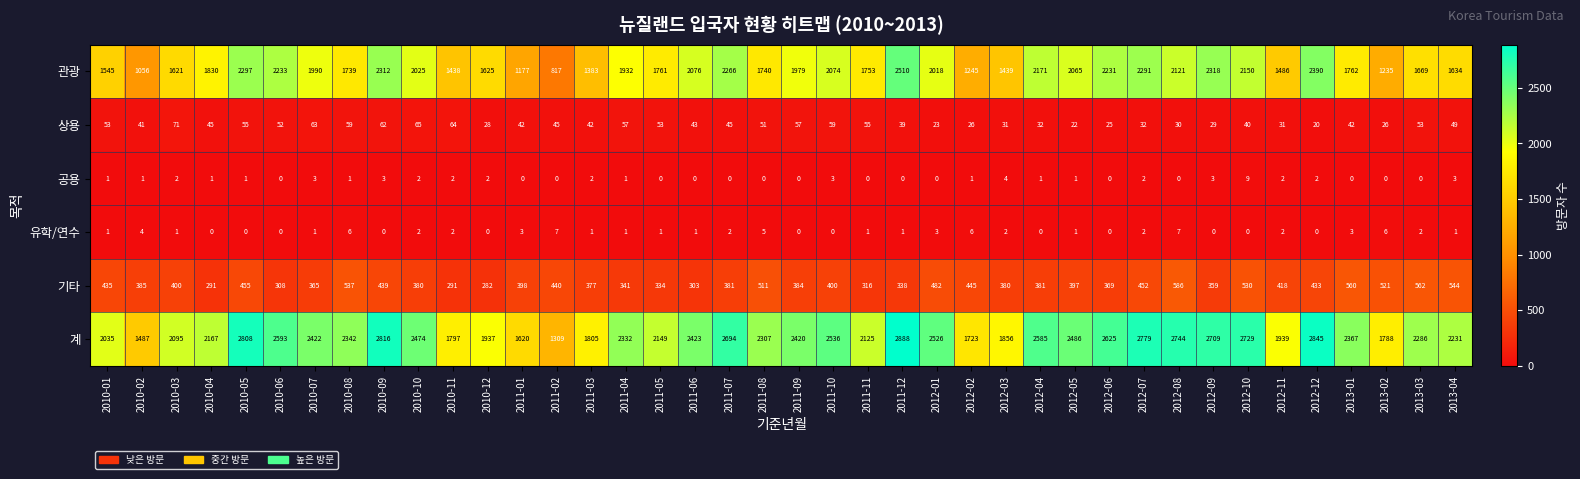

At which category is the sum across all series the highest?

2011-12